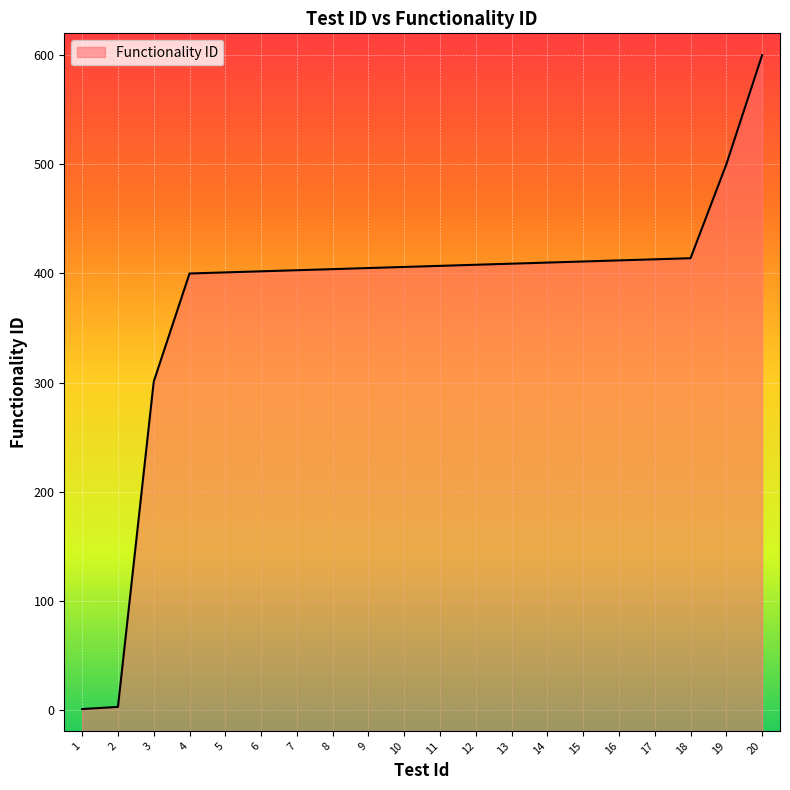

Rank the categories by value from highest to lowest.

20, 19, 18, 17, 16, 15, 14, 13, 12, 11, 10, 9, 8, 7, 6, 5, 4, 3, 2, 1